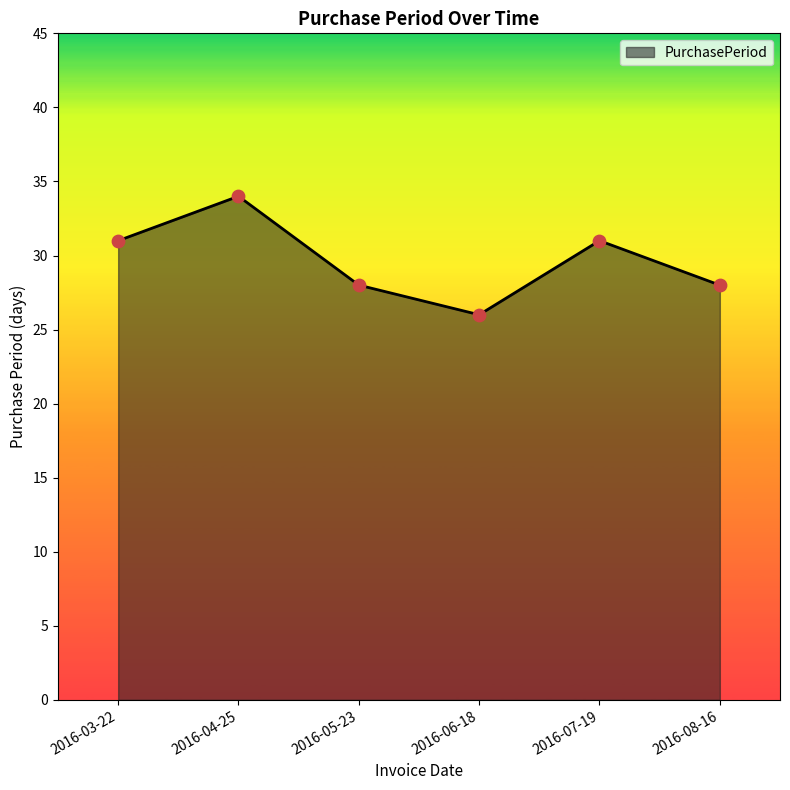

What is the change in value from 2016-05-23 to 2016-06-18?

-2